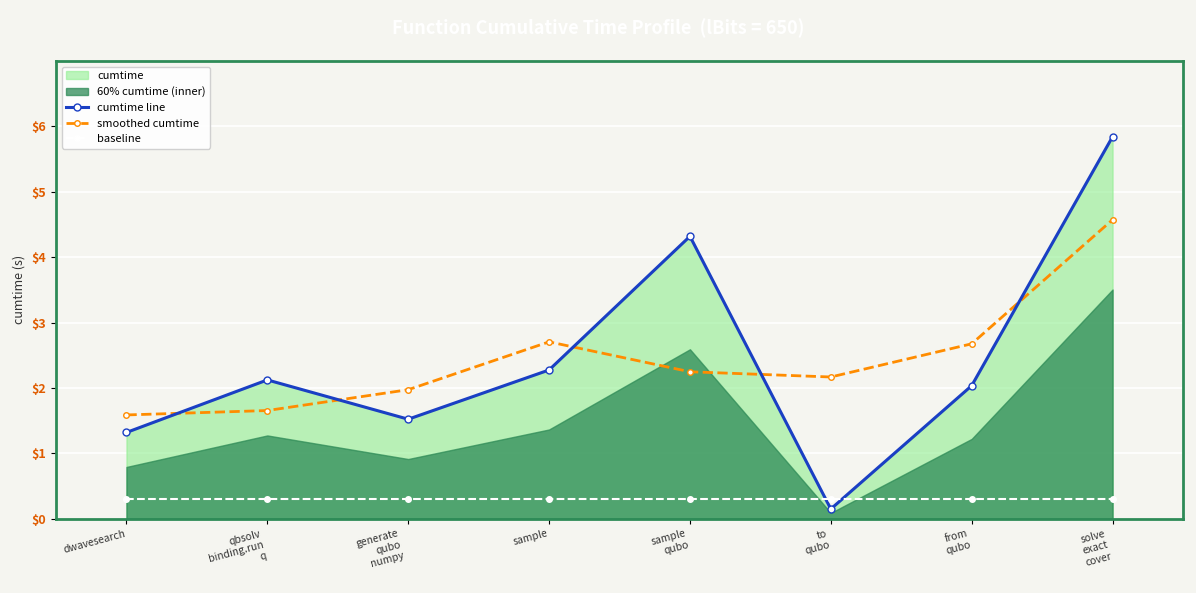

Between to
qubo and generate
qubo
numpy
, which is larger?

generate
qubo
numpy
